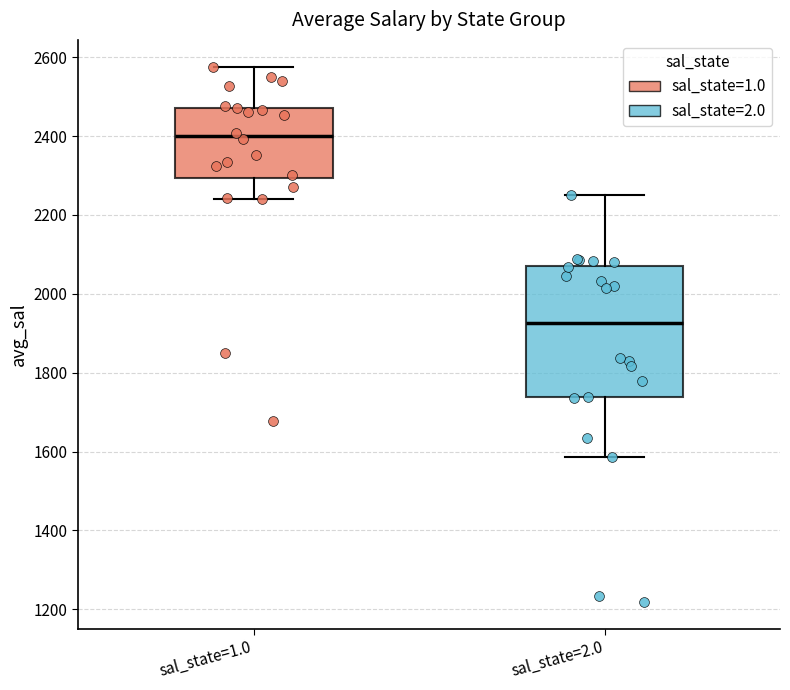

Which box's median line is the highest?

sal_state=1.0